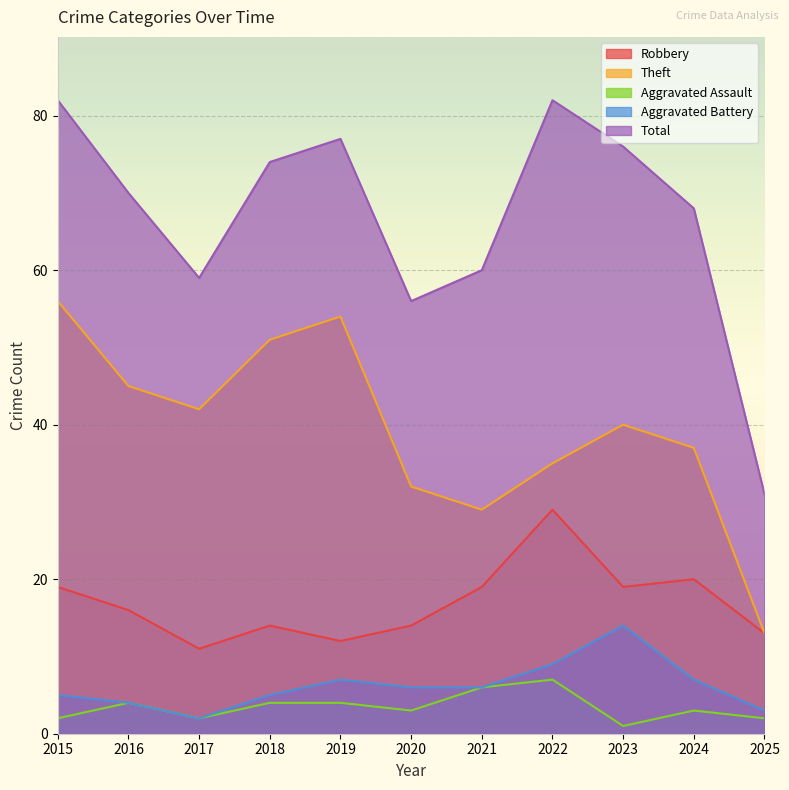

At which label is Theft closest to 34?

2022